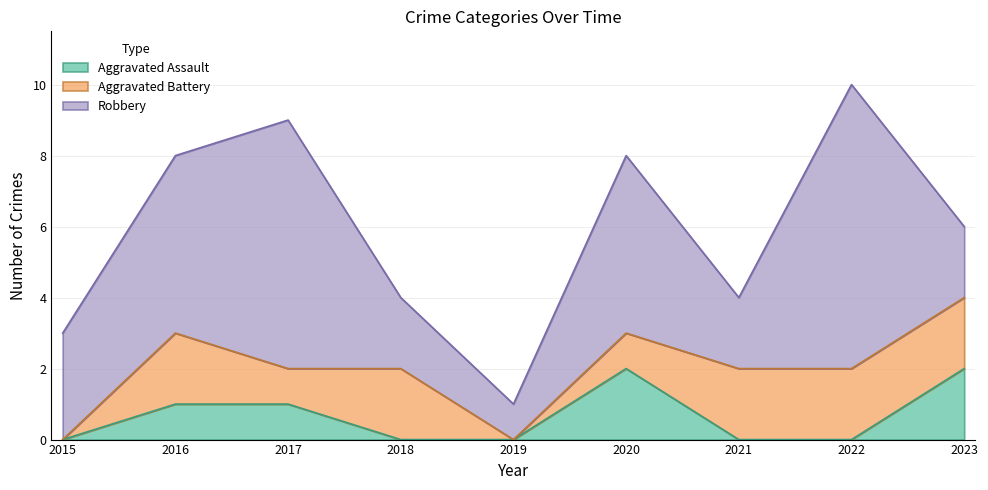

Reading left to right, list all the values displayed in this chart.

Aggravated Assault: 0	1	1	0	0	2	0	0	2
Aggravated Battery: 0	2	1	2	0	1	2	2	2
Robbery: 3	5	7	2	1	5	2	8	2